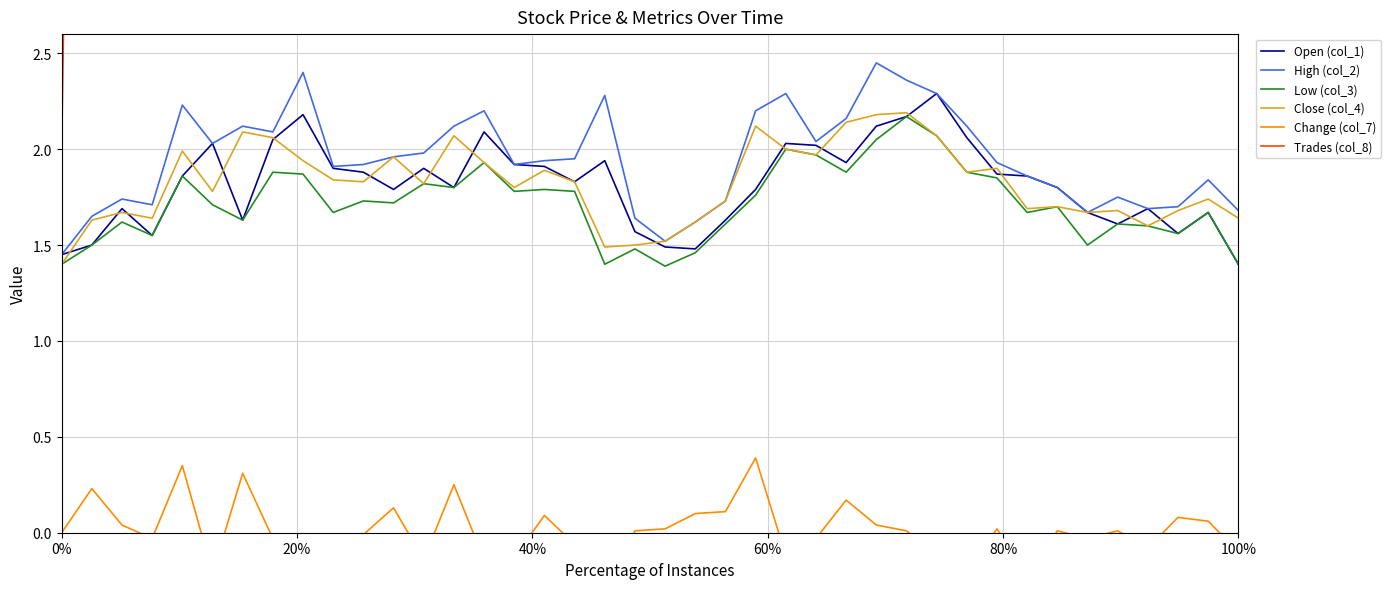

What is the highest value of the Open (col_1) series?

2.3